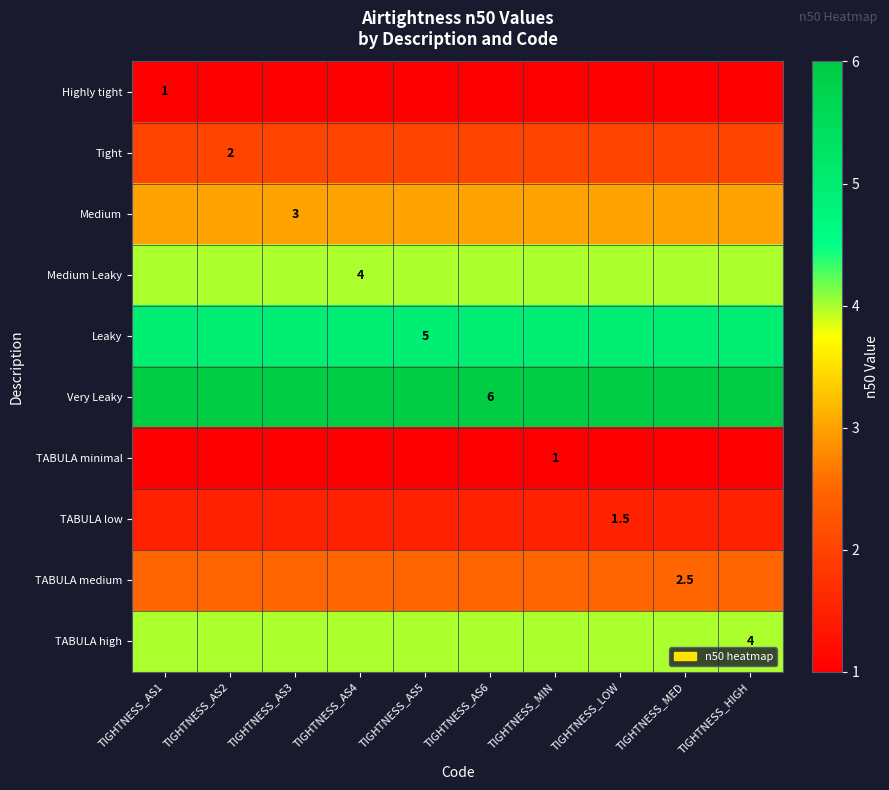

The value of Medium Leaky at TIGHTNESS_AS1 is 1.0. True or false?

False